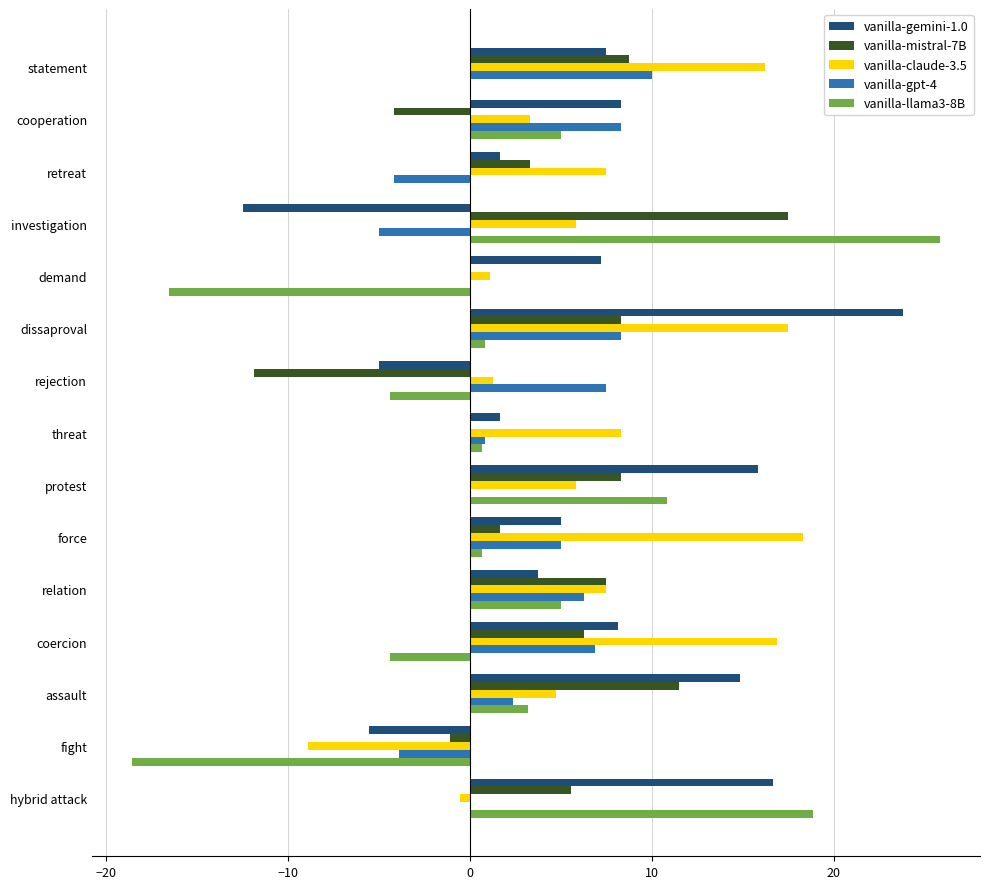

What is the sum of all vanilla-gemini-1.0 values?

91.4